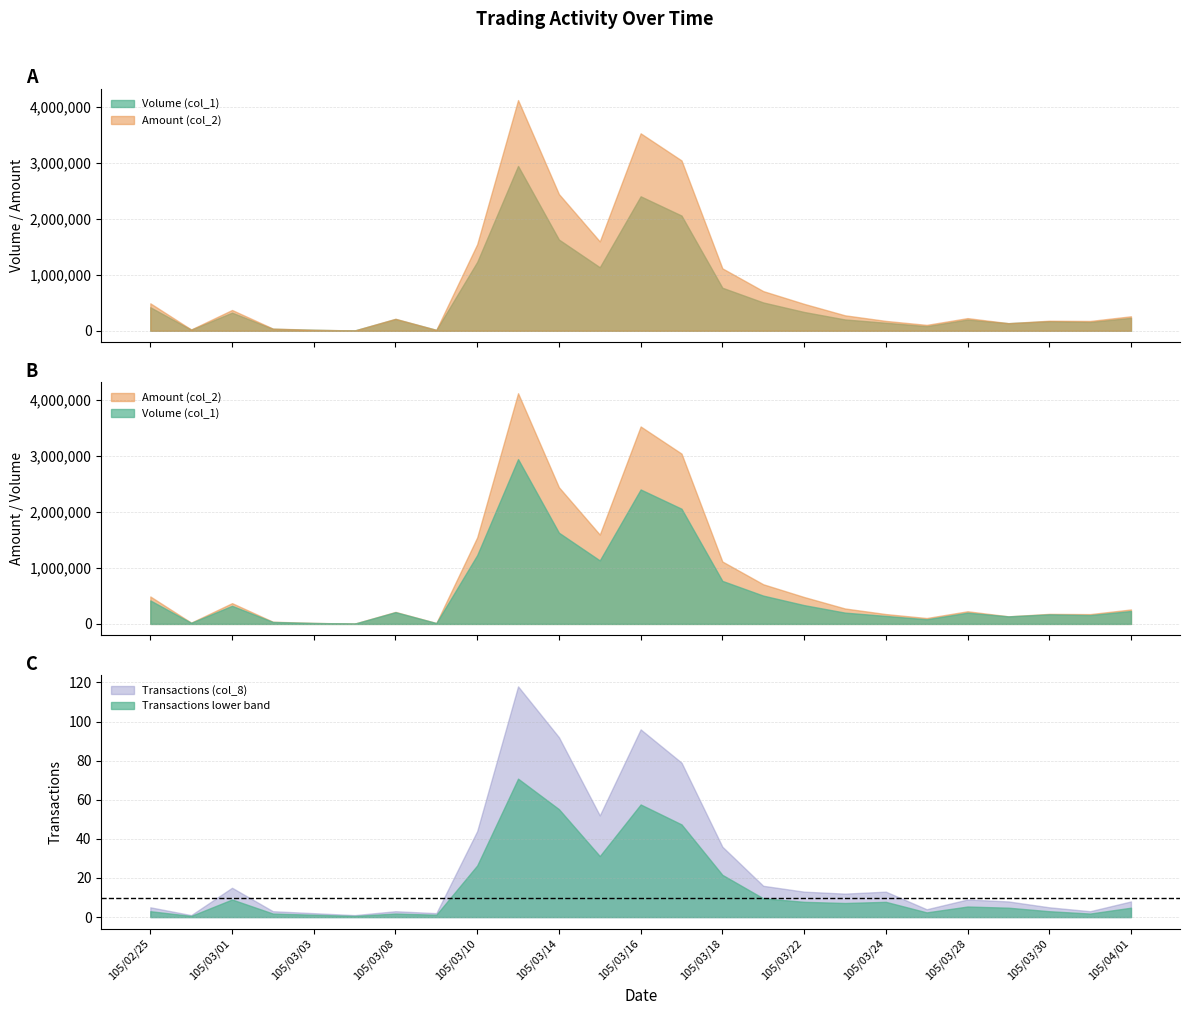

Is the value of Transactions (col_8) at 105/03/15 greater than the value of Amount (col_2) at 105/03/24?

No